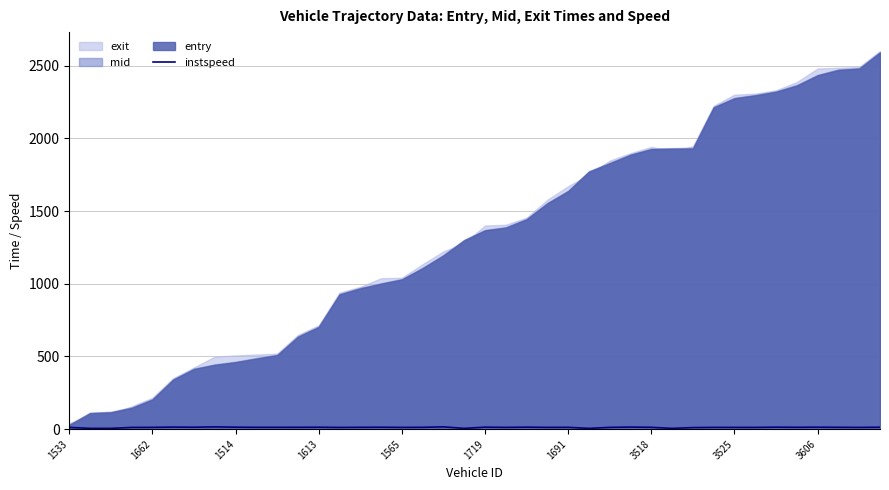

What position from the left is 10?

11